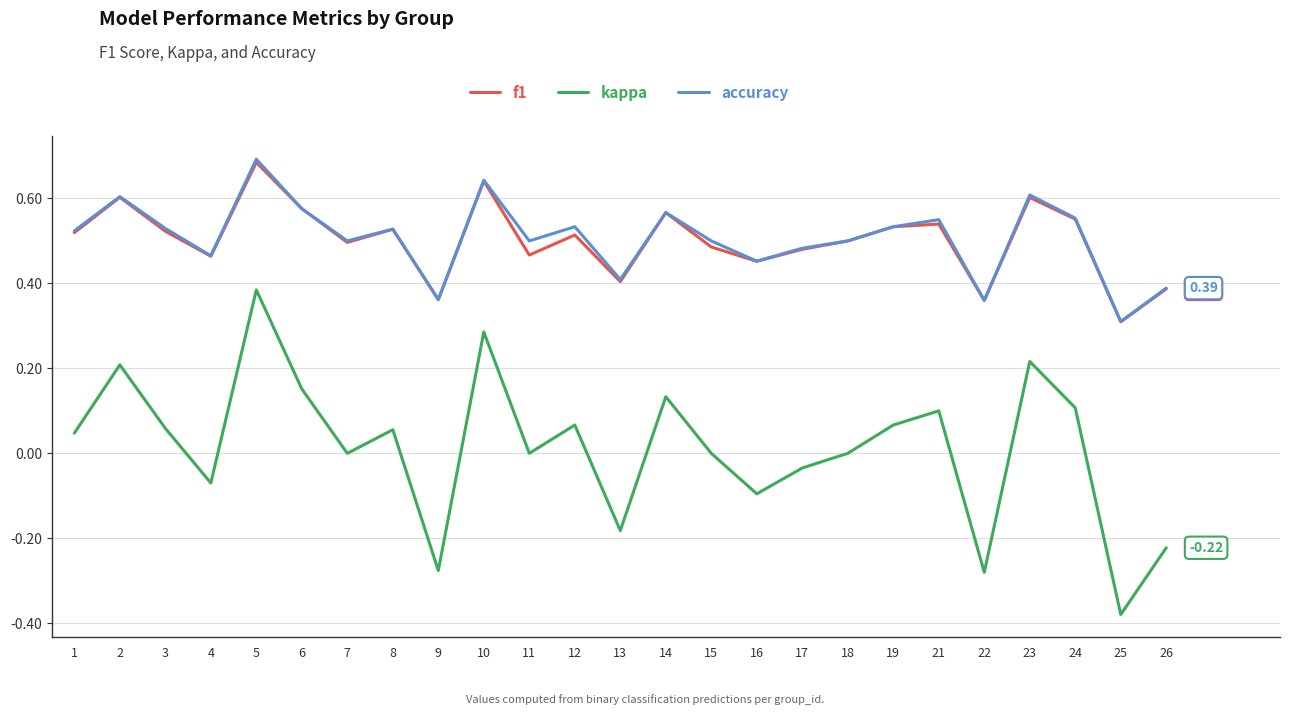

Which series has the widest spread of values?

kappa